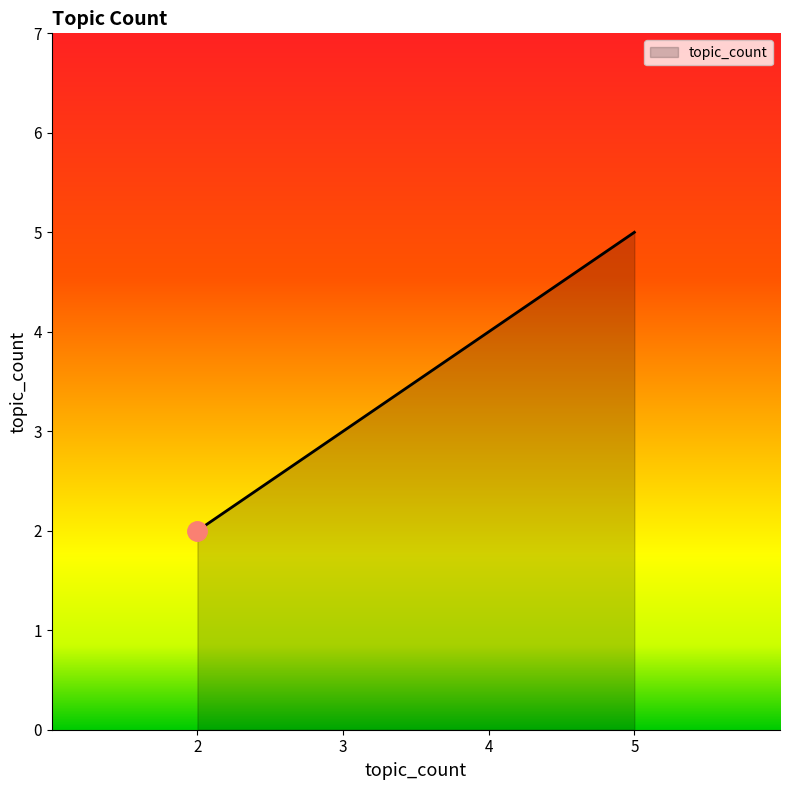

What is the minimum value shown in the chart?

2